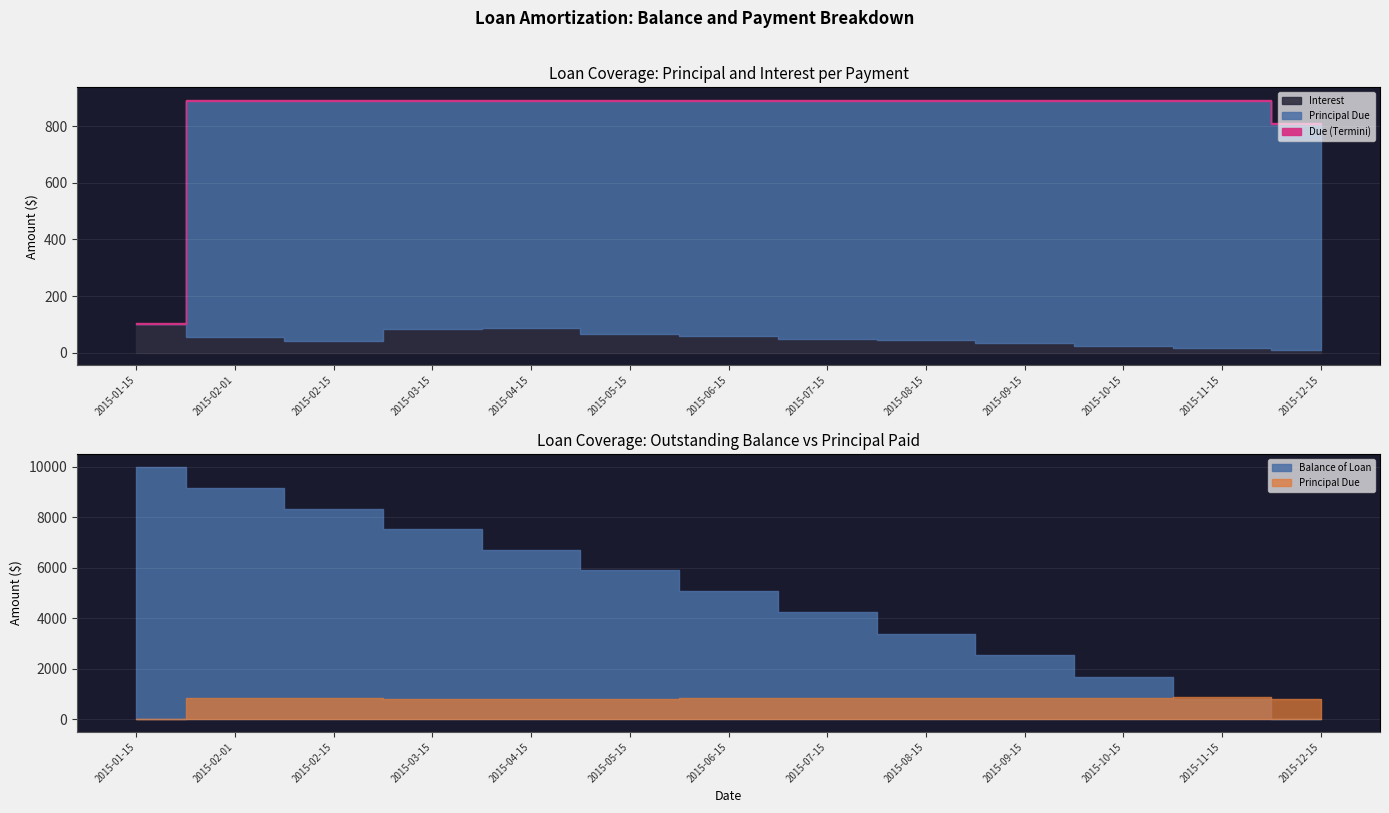

Reading left to right, list all the values displayed in this chart.

Balance of Loan: 2015-01-15=10000.0	2015-02-01=9168.2	2015-02-15=8322.6	2015-03-15=7519.3	2015-04-15=6717.5	2015-05-15=5896.0	2015-06-15=5068.4	2015-07-15=4230.6	2015-08-15=3386.0	2015-09-15=2532.8	2015-10-15=1670.1	2015-11-15=799.4	2015-12-15=0.0
Principal Due: 2015-01-15=0.0	2015-02-01=831.8	2015-02-15=845.5	2015-03-15=803.3	2015-04-15=801.9	2015-05-15=821.5	2015-06-15=827.6	2015-07-15=837.7	2015-08-15=844.6	2015-09-15=853.2	2015-10-15=862.7	2015-11-15=870.7	2015-12-15=799.4
Interest: 2015-01-15=100.0	2015-02-01=55.9	2015-02-15=42.2	2015-03-15=84.4	2015-04-15=85.8	2015-05-15=66.2	2015-06-15=60.1	2015-07-15=50.0	2015-08-15=43.1	2015-09-15=34.5	2015-10-15=25.0	2015-11-15=17.0	2015-12-15=7.9
Due: 2015-01-15=100.0	2015-02-01=887.7	2015-02-15=887.7	2015-03-15=887.7	2015-04-15=887.7	2015-05-15=887.7	2015-06-15=887.7	2015-07-15=887.7	2015-08-15=887.7	2015-09-15=887.7	2015-10-15=887.7	2015-11-15=887.7	2015-12-15=807.3